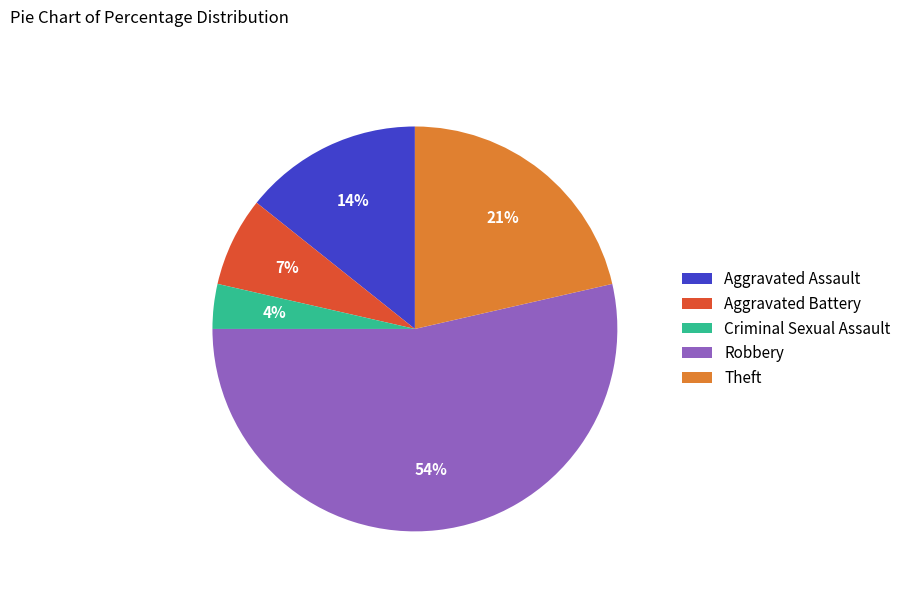

To the nearest percent, what percentage of the pie is Aggravated Battery?

7%